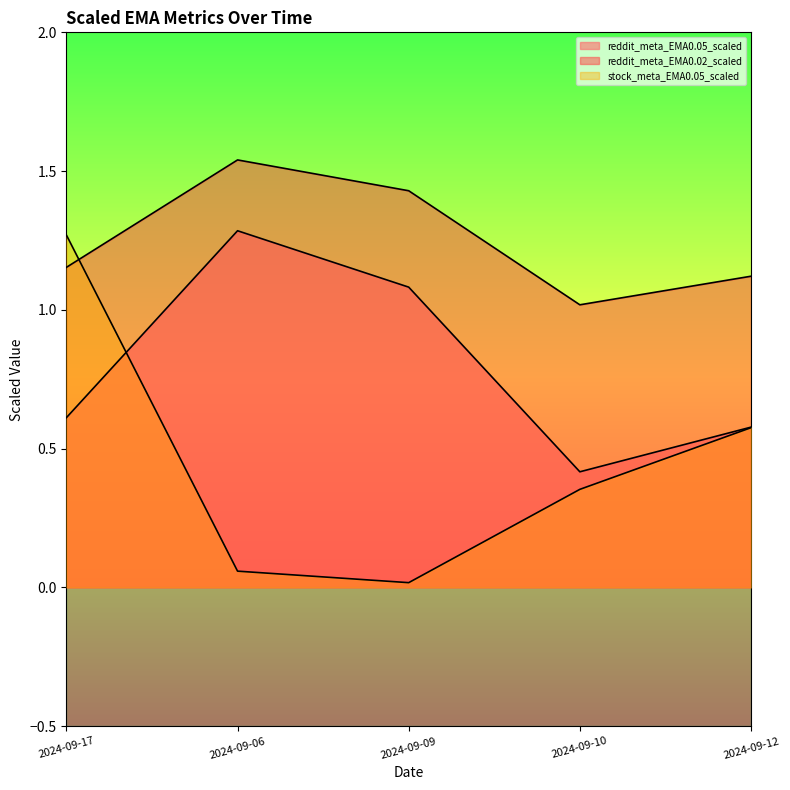

What is the total value across all series at 2024-09-12?

2.3